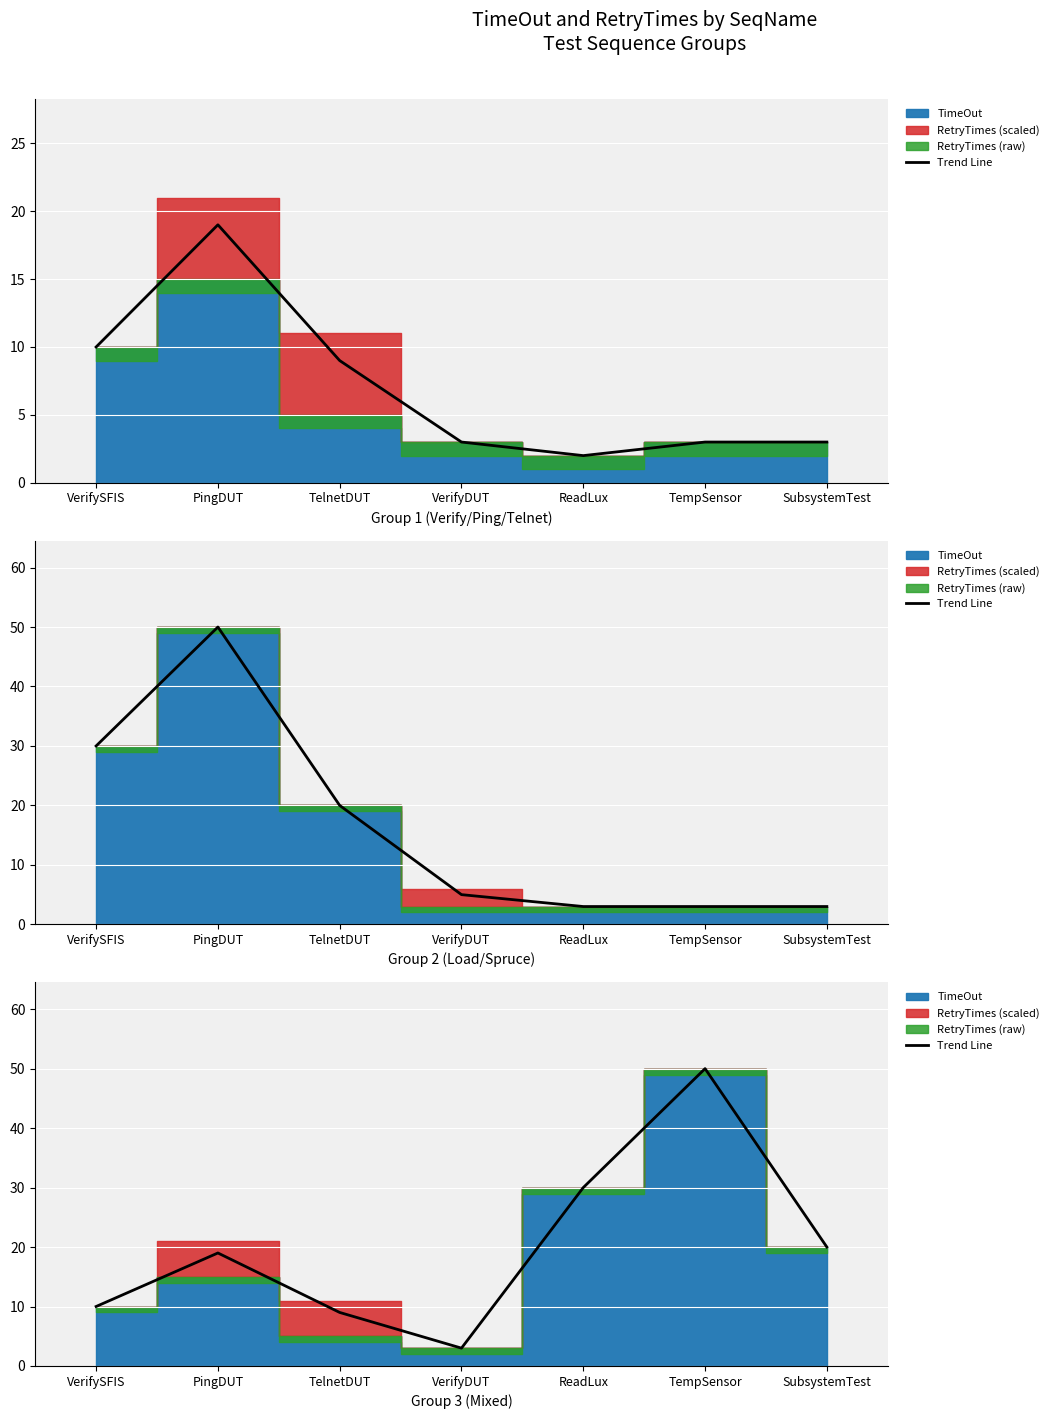

What is the ratio of the value at ReadLux to the value at VerifySFIS?

3.0